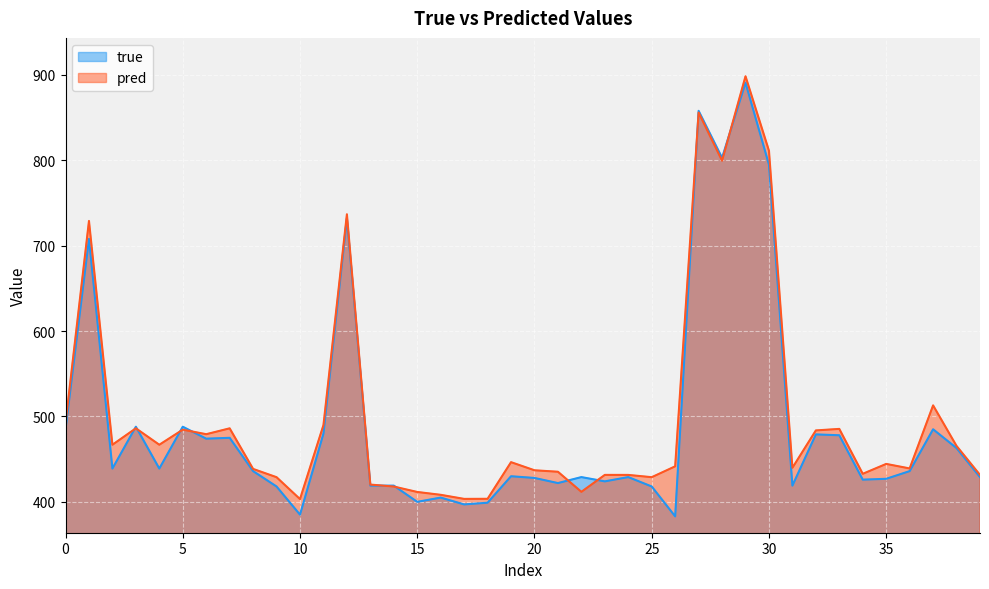

What is the total value across all series at 36?

875.1